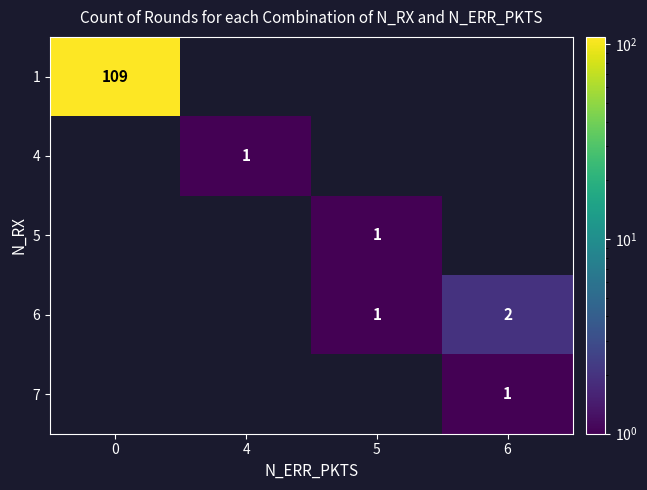

The 4 series shows 0 at 4. True or false?

False